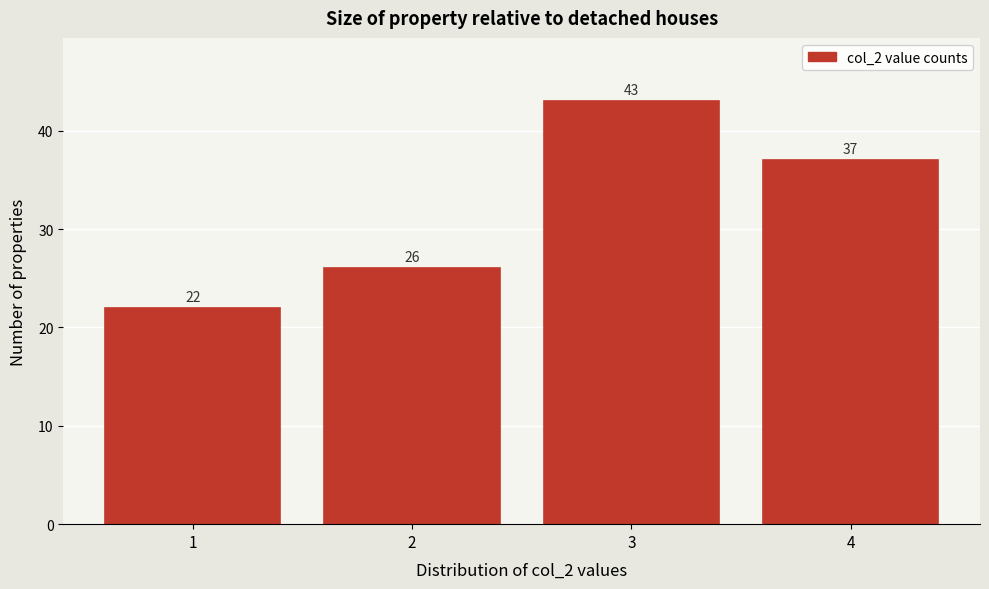

Reading left to right, transcribe this chart: for each bar, give the range it covers on the x-axis and its height.

0.5 to 1.5: 22
1.5 to 2.5: 26
2.5 to 3.5: 43
3.5 to 4.5: 37